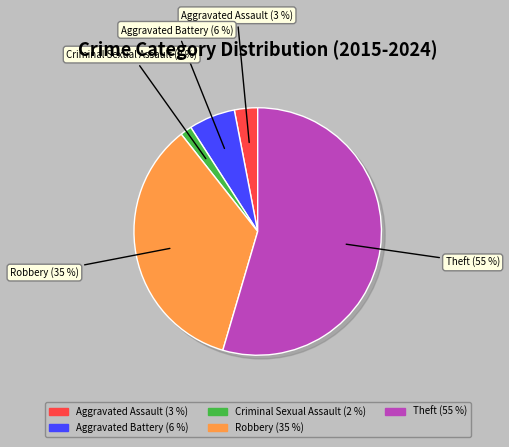

What percentage is the Theft slice, to the nearest percent?

55%